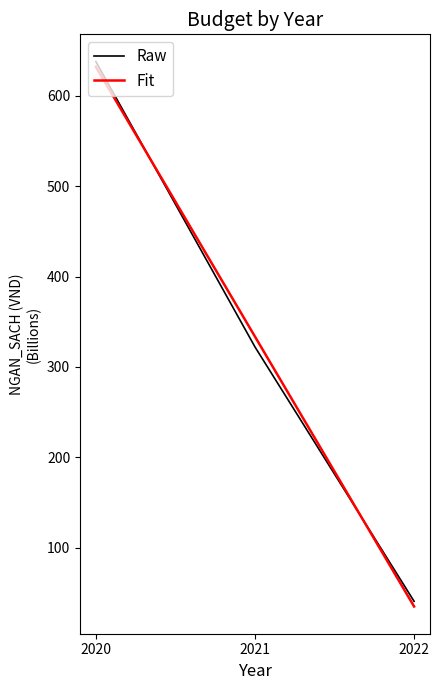

What is the lowest value of the Raw series?

40.5